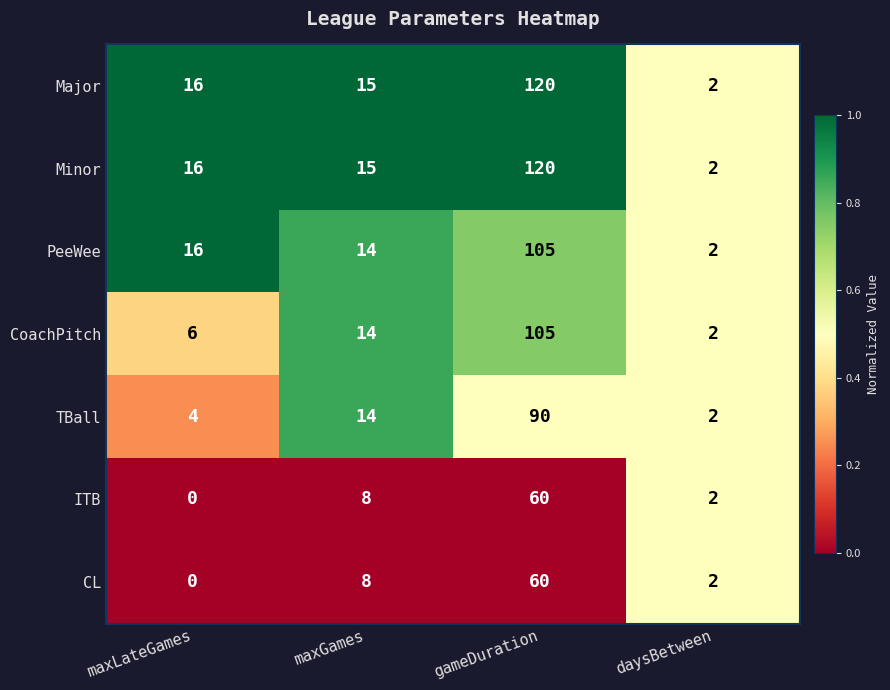

At which label is Major closest to 61?

maxLateGames